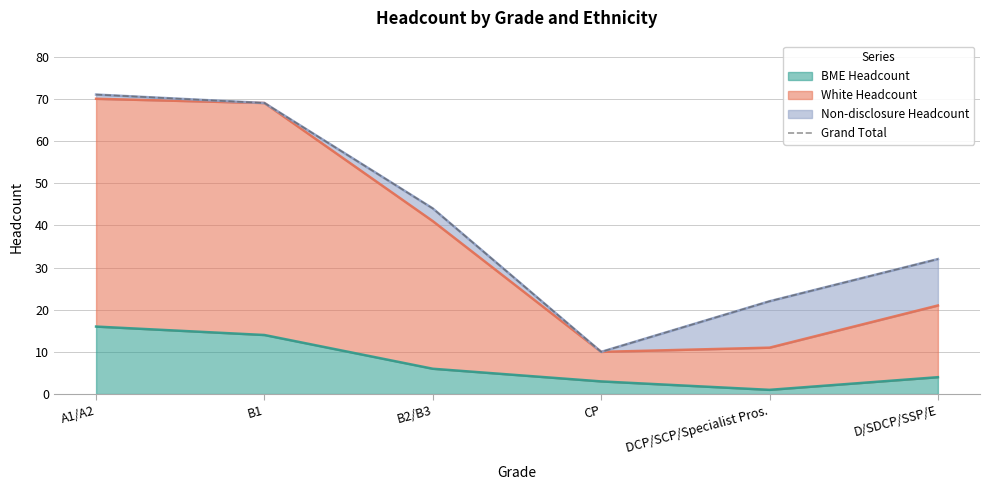

How many lines are shown in the chart?

1